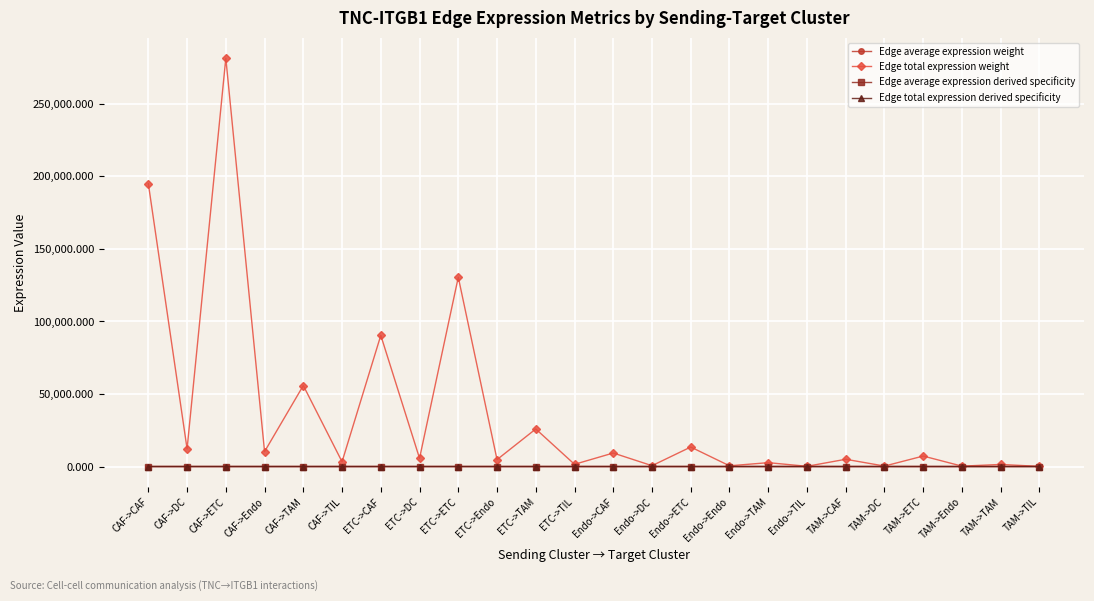

What value does the Edge total expression derived specificity series have at CAF->ETC?

0.3